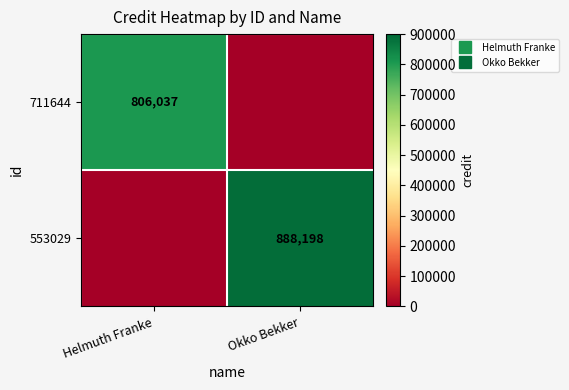

How many positive values does the 711644 series have?

1